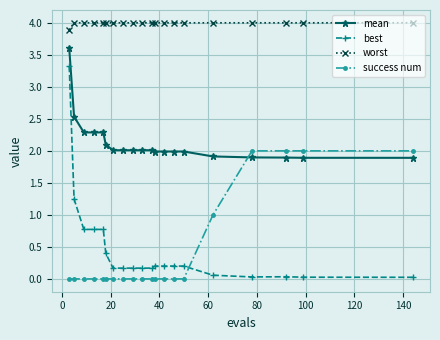

What is the value of the best point at the 8th from the left?

0.2